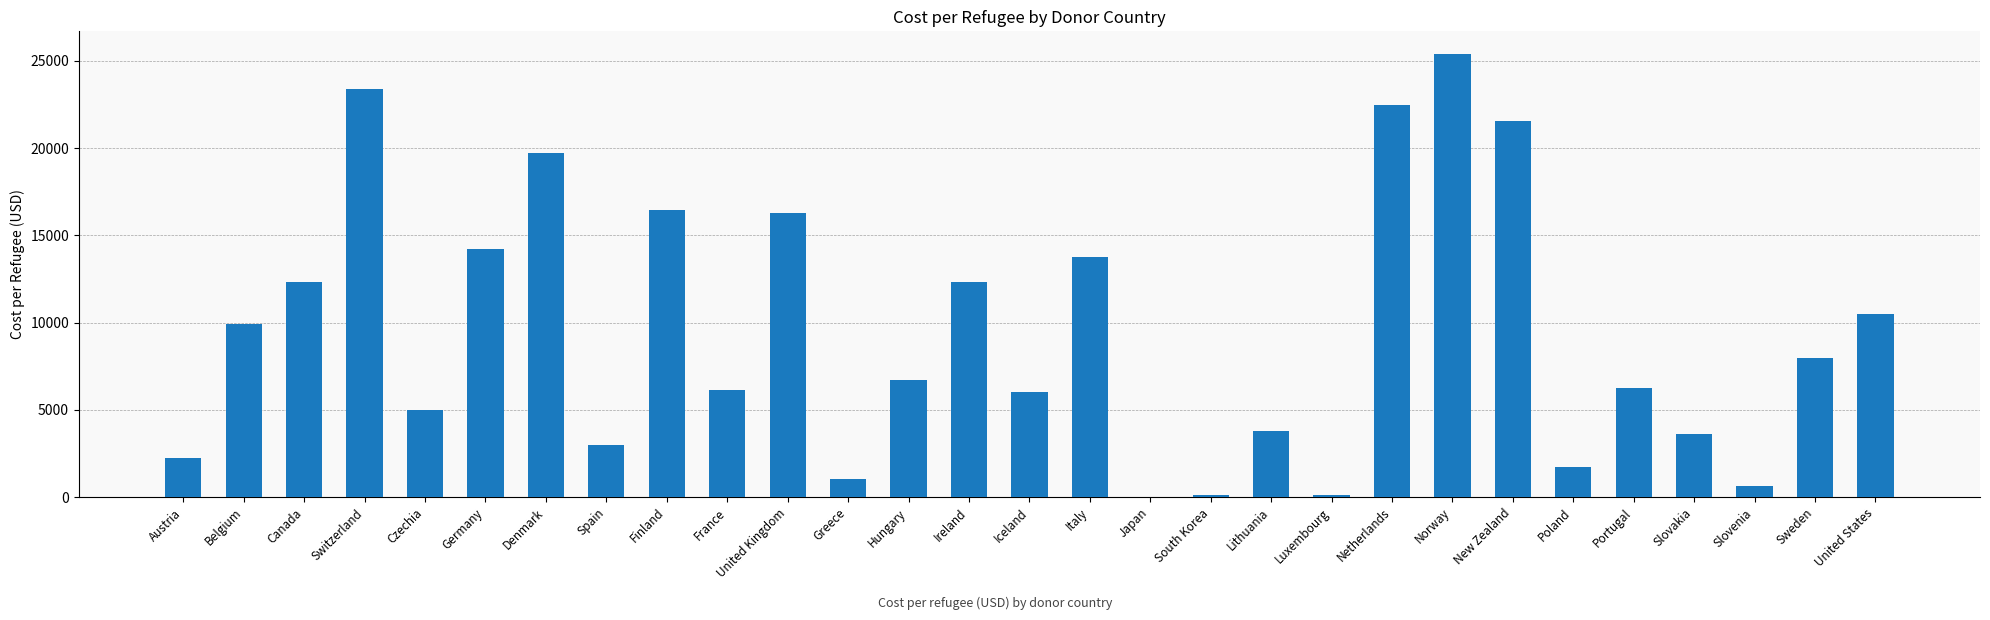

What is the maximum value shown in the chart?

25412.0